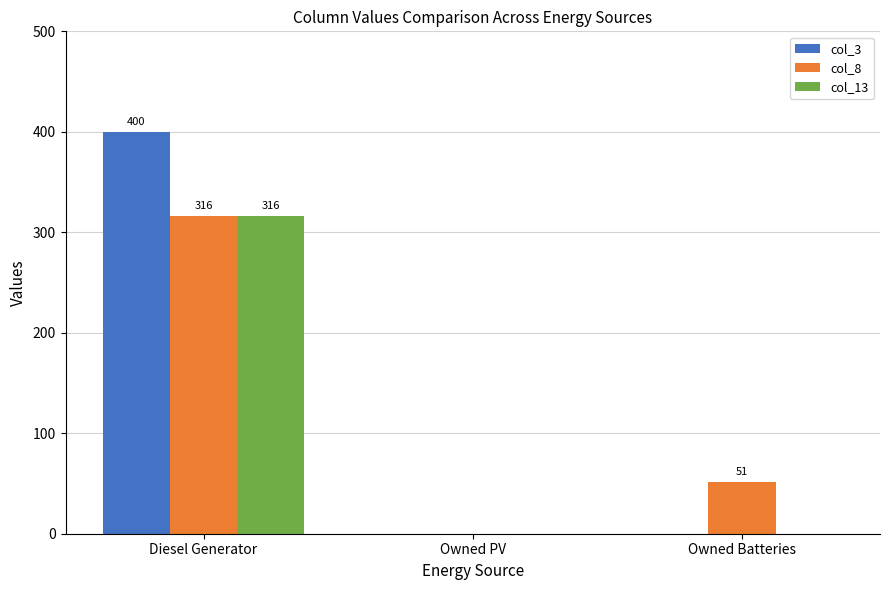

Is the value of col_8 at Owned Batteries greater than the value of col_3 at Owned PV?

Yes